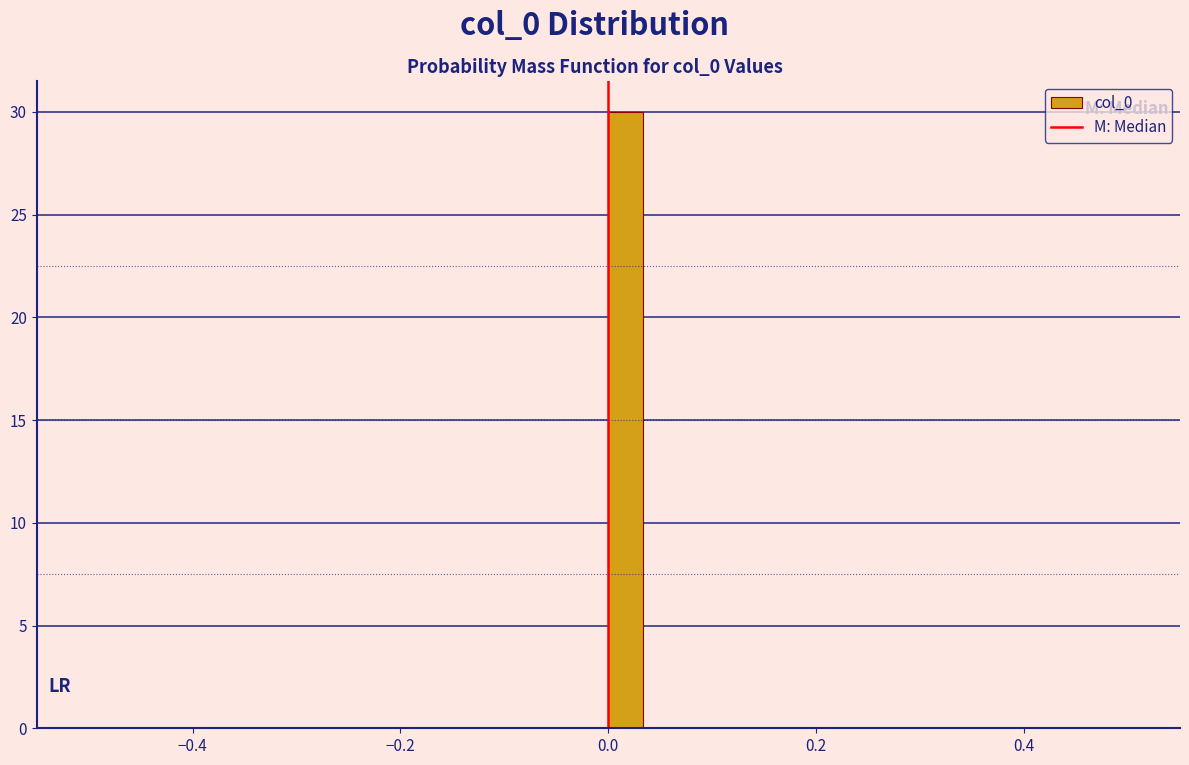

Read against the x-axis, roughly where is the centre of the tallest bar?

0.02